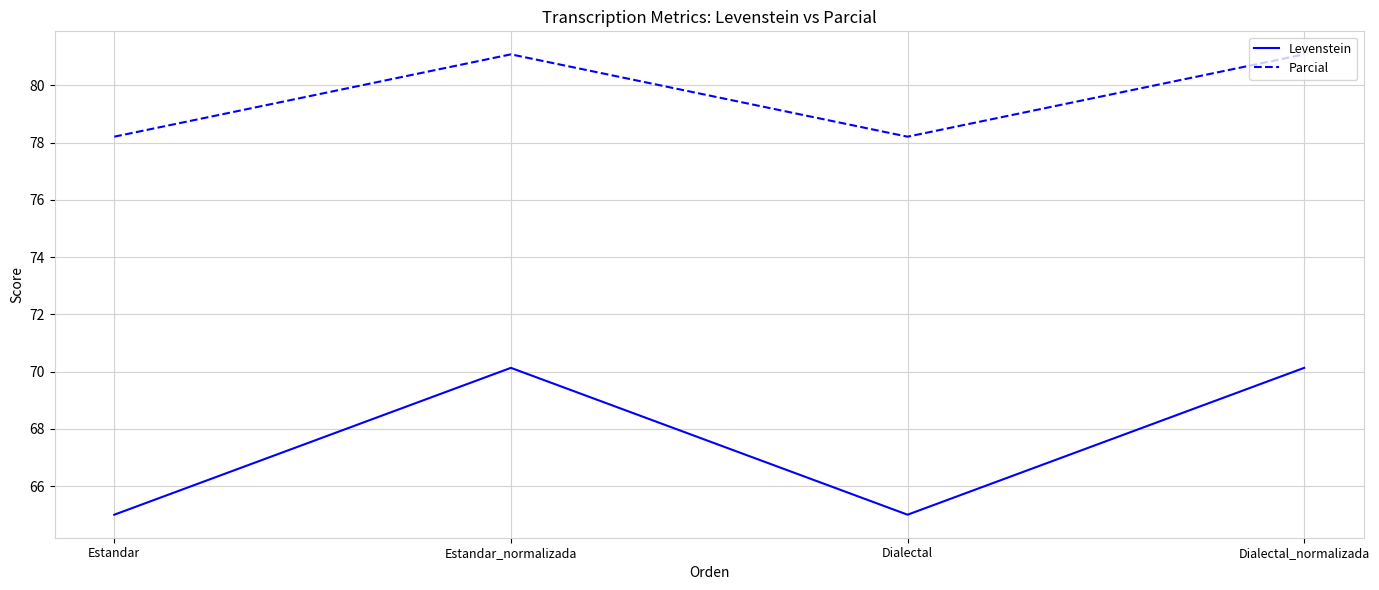

Is the value of Levenstein at Estandar_normalizada greater than the value of Parcial at Dialectal_normalizada?

No